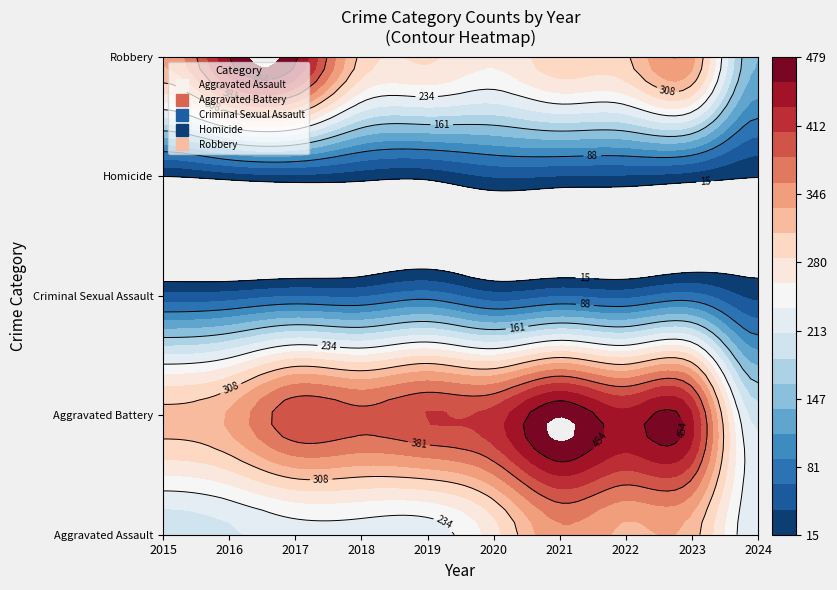

True or false: Homicide has a value of 49 at 2017.

False